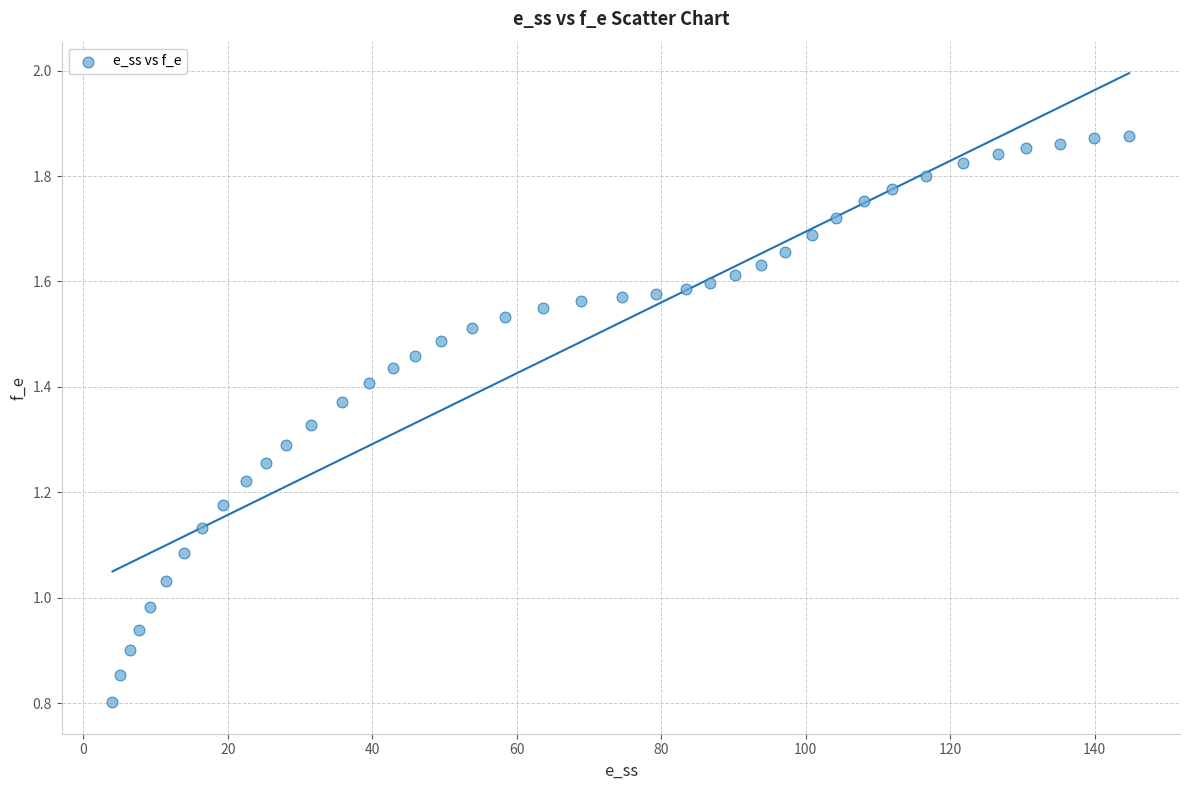

What is the range of X values (max minus min)?

140.7